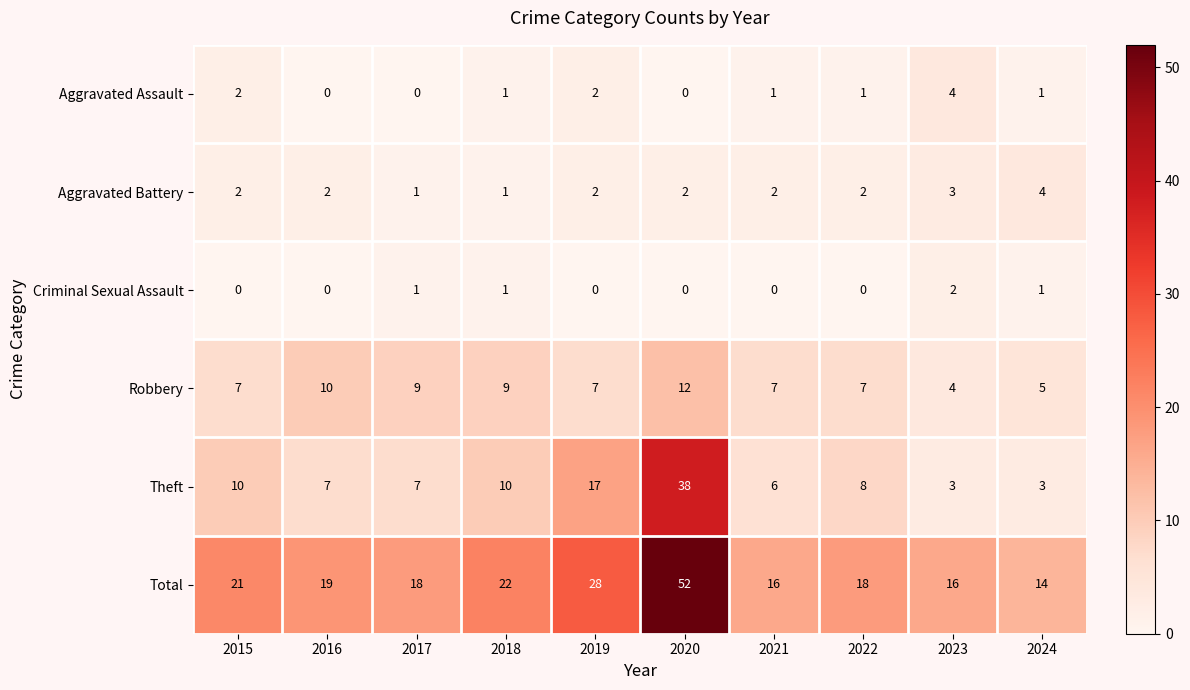

Where does the Aggravated Assault series first go above 1?

2015